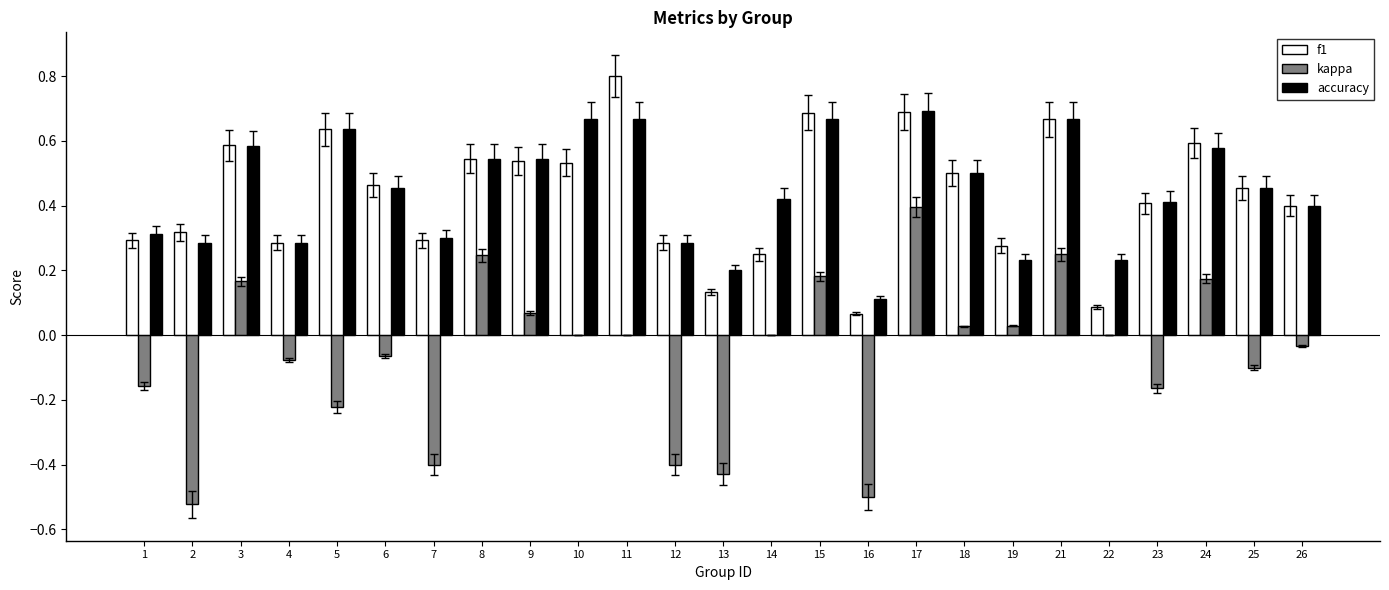

Is it true that accuracy equals 0.8 at 3?

False